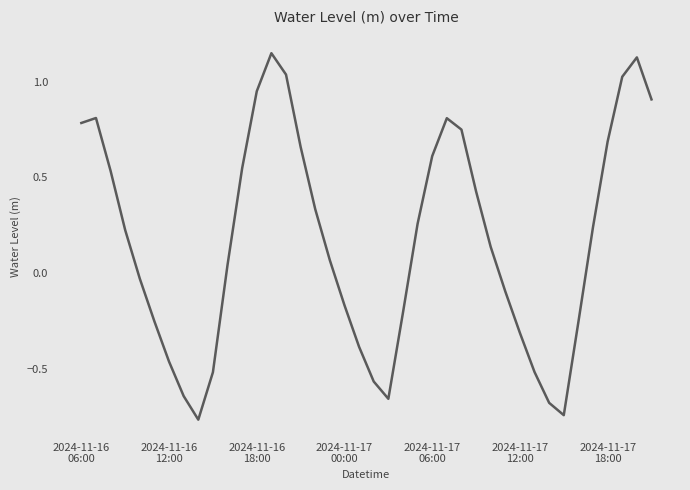

What is the difference between the maximum and minimum values?

1.9